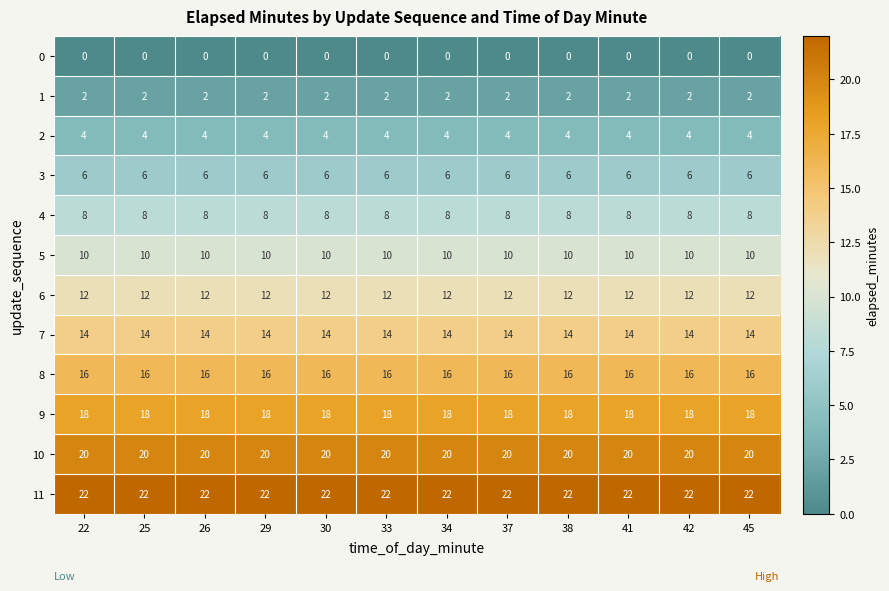

True or false: 5 has a value of 10 at 45.

True